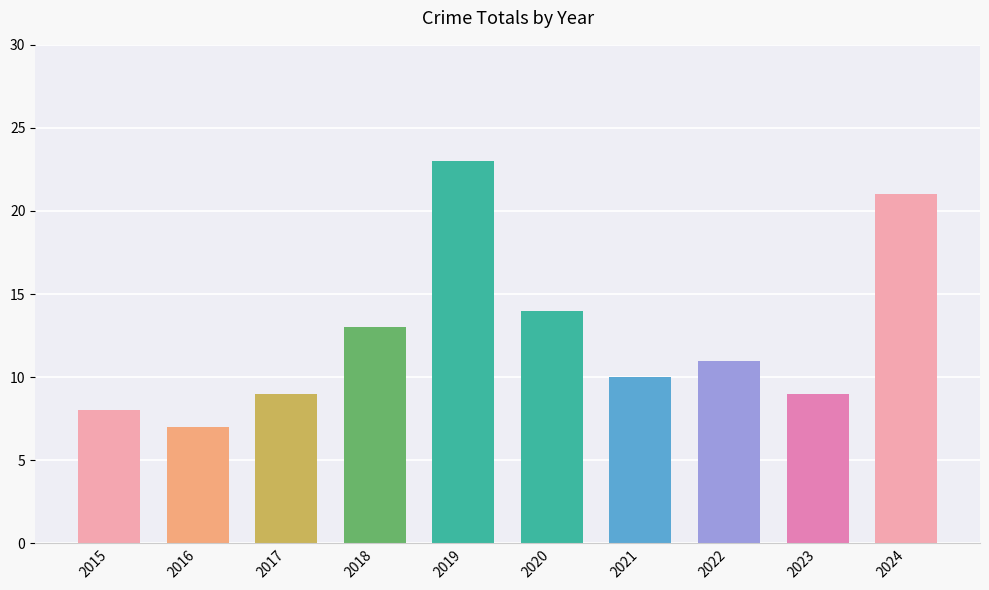

How many data points are less than 11?

5